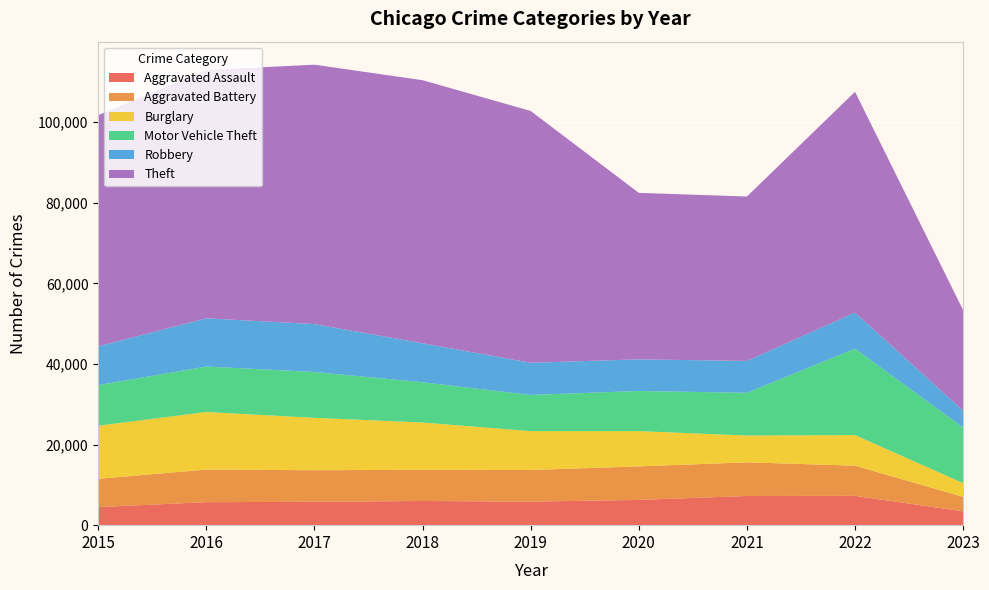

Reading right to left, what are all the values shown in this chart?

Aggravated Assault: 3429	7277	7243	6263	5841	6001	5793	5712	4480
Aggravated Battery: 3593	7487	8346	8319	7857	7734	7845	8085	7018
Burglary: 3415	7591	6659	8757	9639	11746	13001	14289	13184
Motor Vehicle Theft: 13799	21446	10601	9959	8977	9985	11380	11286	10068
Robbery: 4197	8965	7917	7855	7994	9680	11880	11960	9638
Theft: 24934	54792	40792	41320	62491	65286	64382	61621	57350